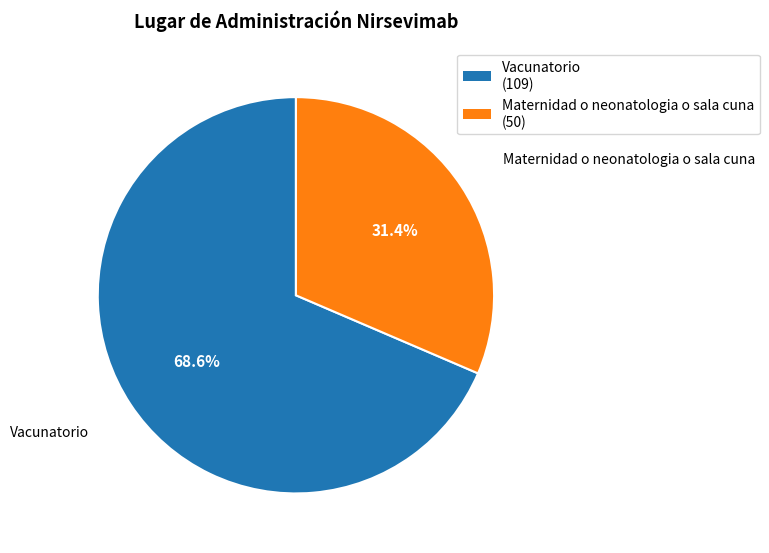

How many segments does this pie chart have?

2